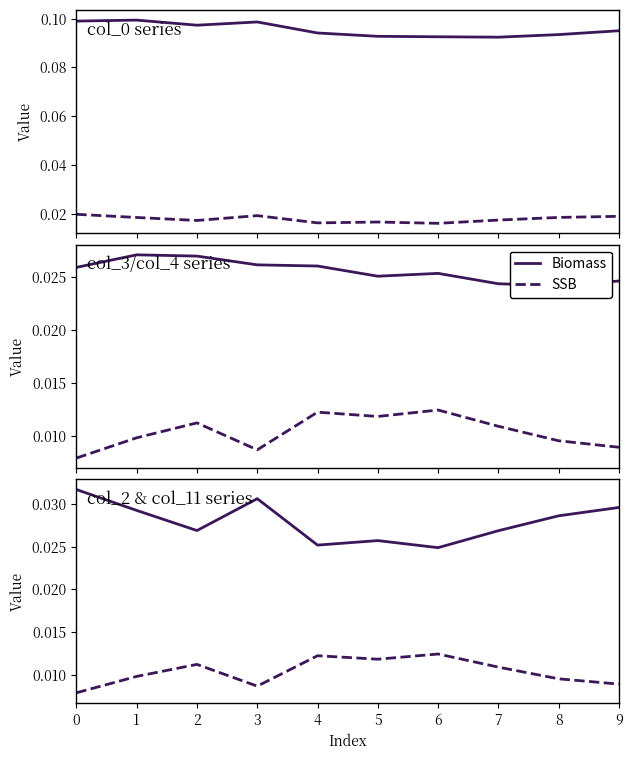

Rank the series by their maximum value, from lowest to highest.

col_11, col_3, col_4, col_2, col_0